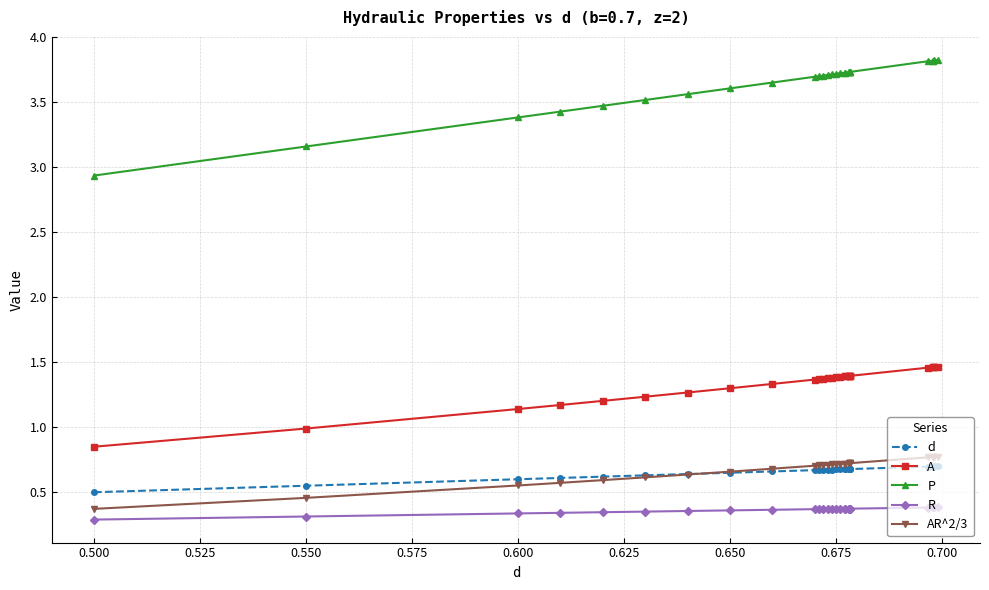

What is the maximum value shown in the chart?

3.8